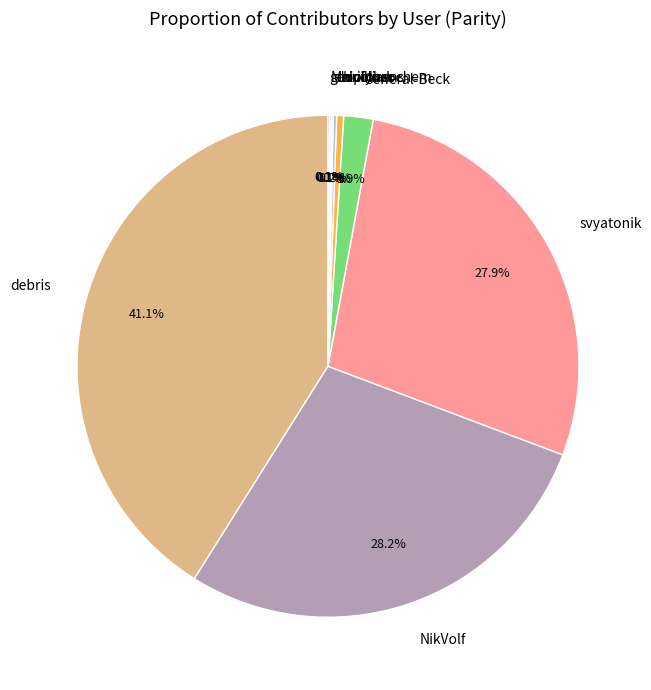

What percentage is the svyatonik slice, to the nearest percent?

28%